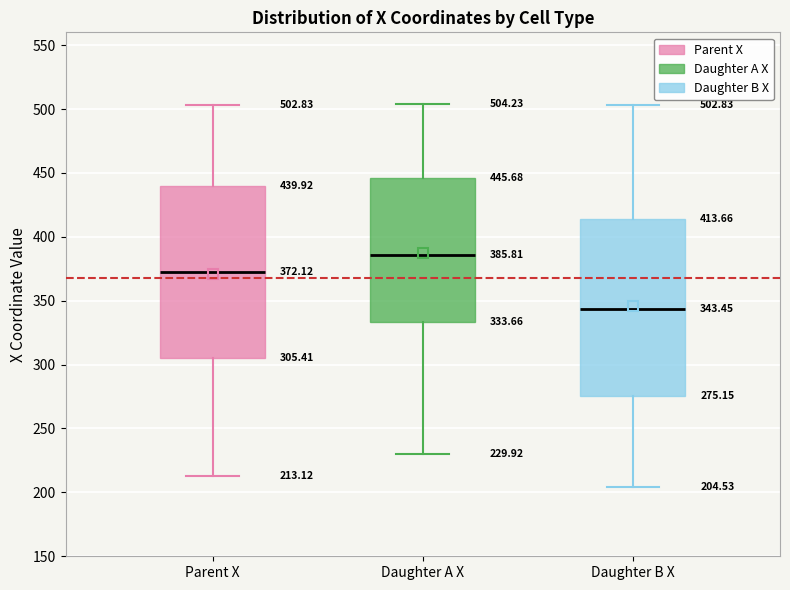

Which box has the lowest median line?

Daughter B X